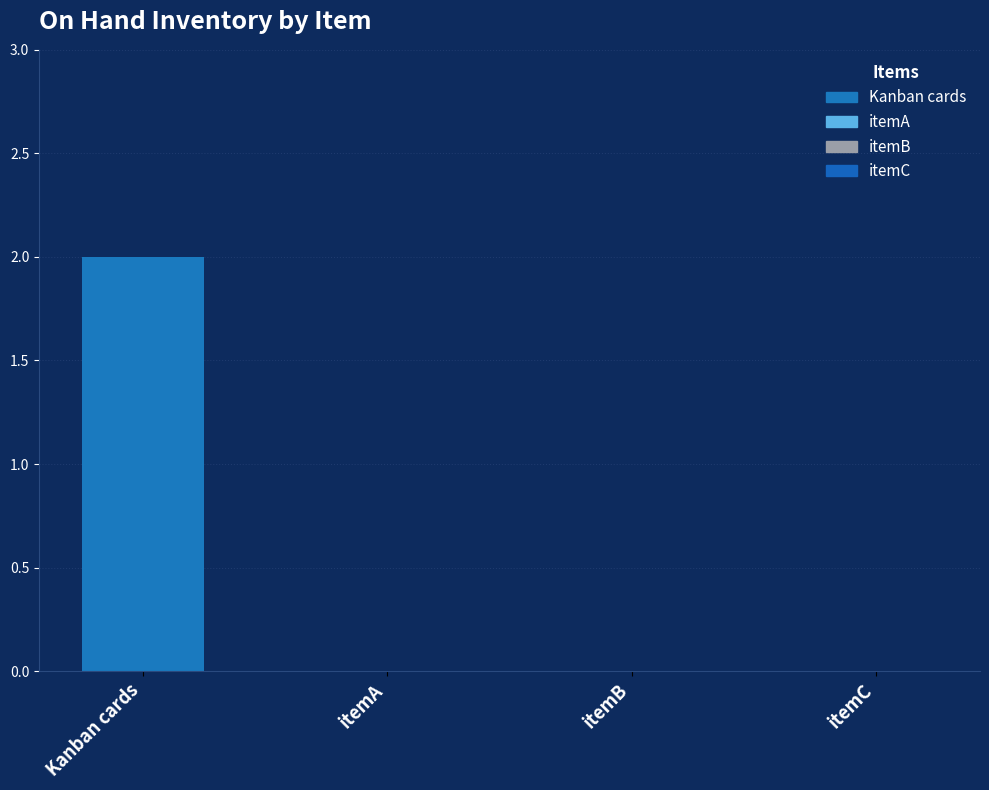

The chart shows a value of 1 at Kanban cards. True or false?

False